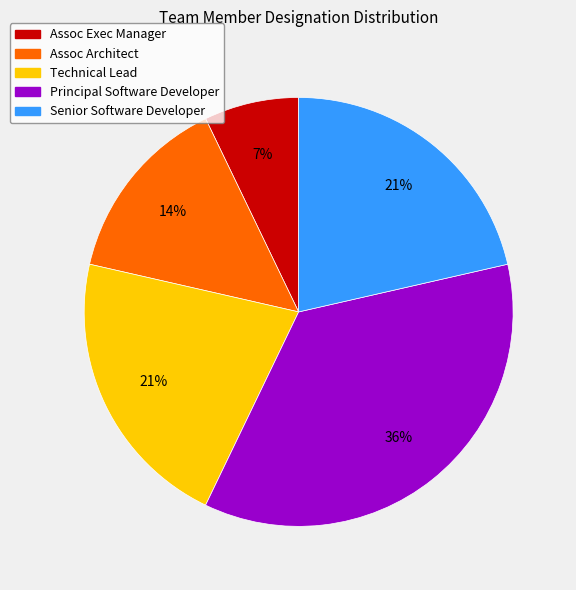

To the nearest percent, what is the difference between the largest and smallest slice percentages?

29%